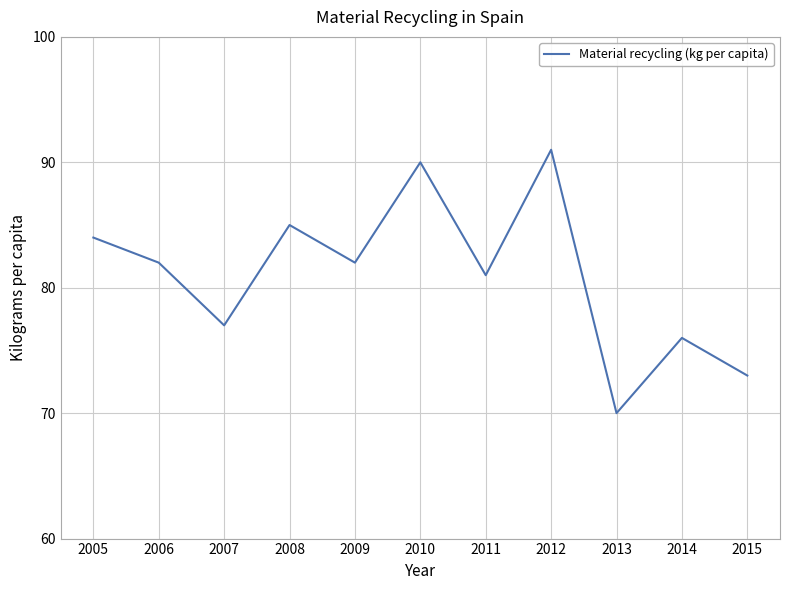

What is the sum of all values?

891